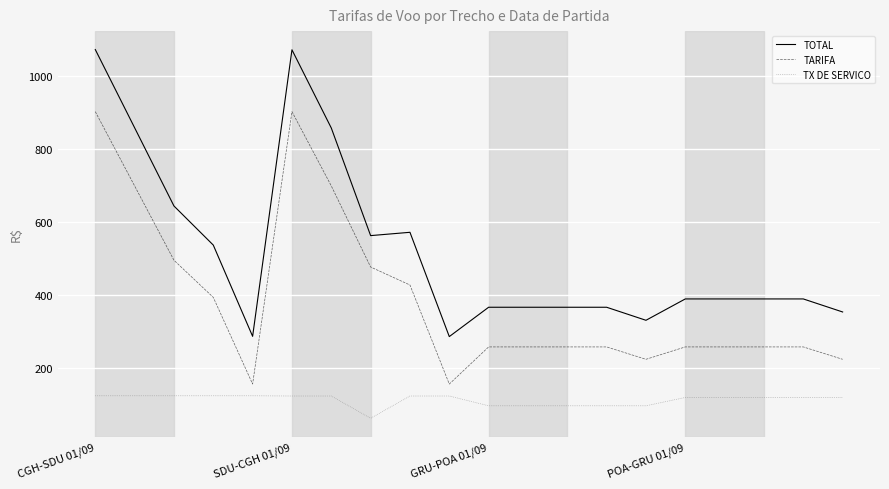

What is the maximum value for TARIFA?

903.3